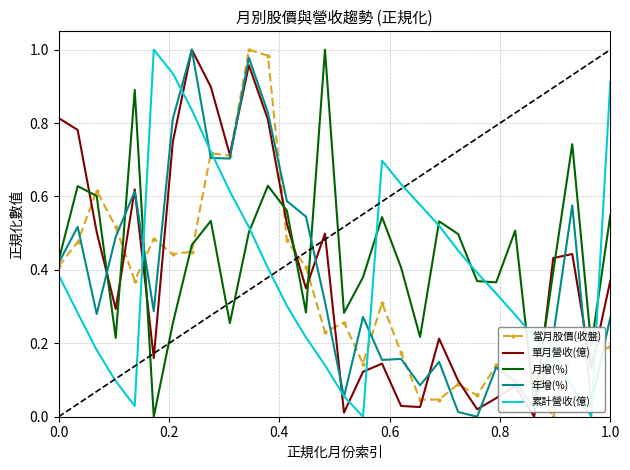

At how many categories does at least one series exceed 0?

30